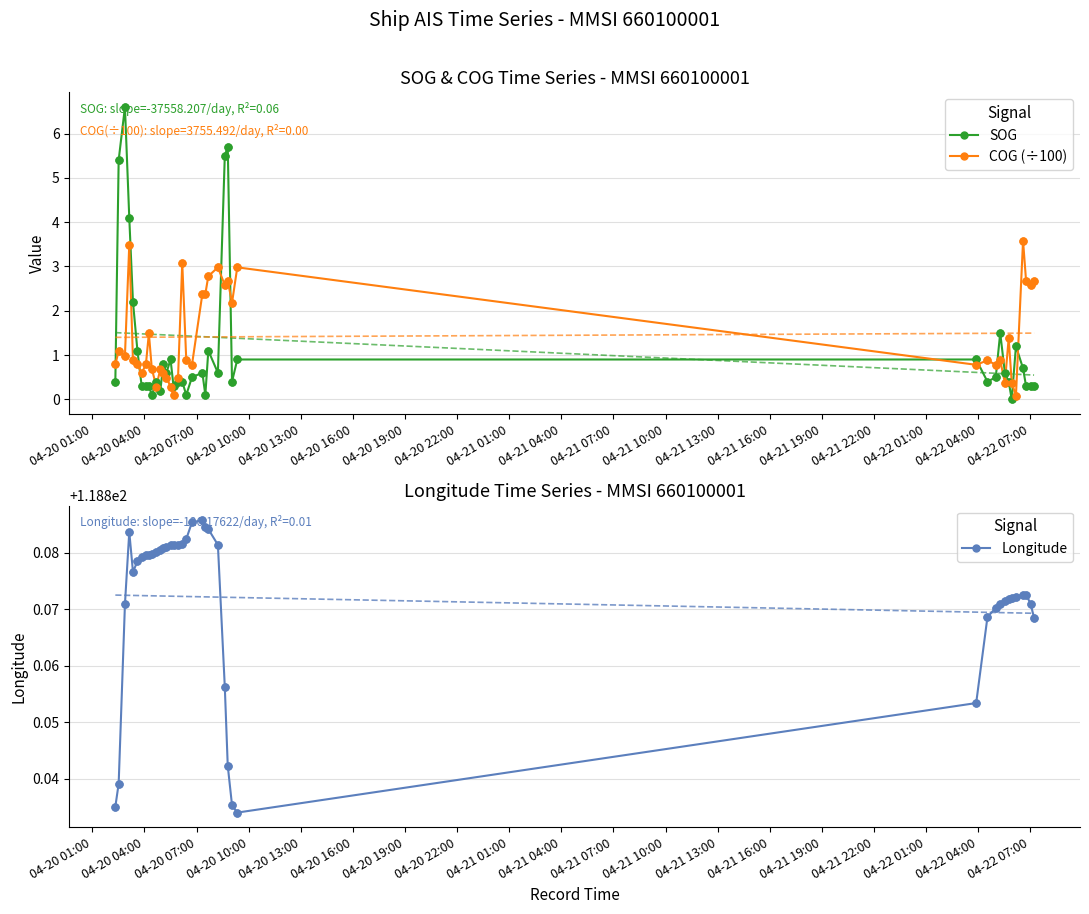

True or false: COG (÷100) has more than 2 interior local peaks.

True